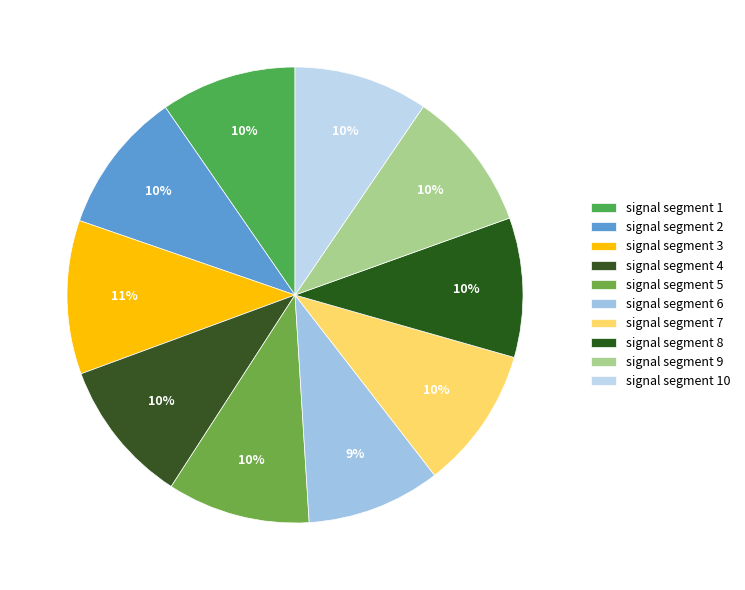

Is signal segment 6 the majority of the pie?

No